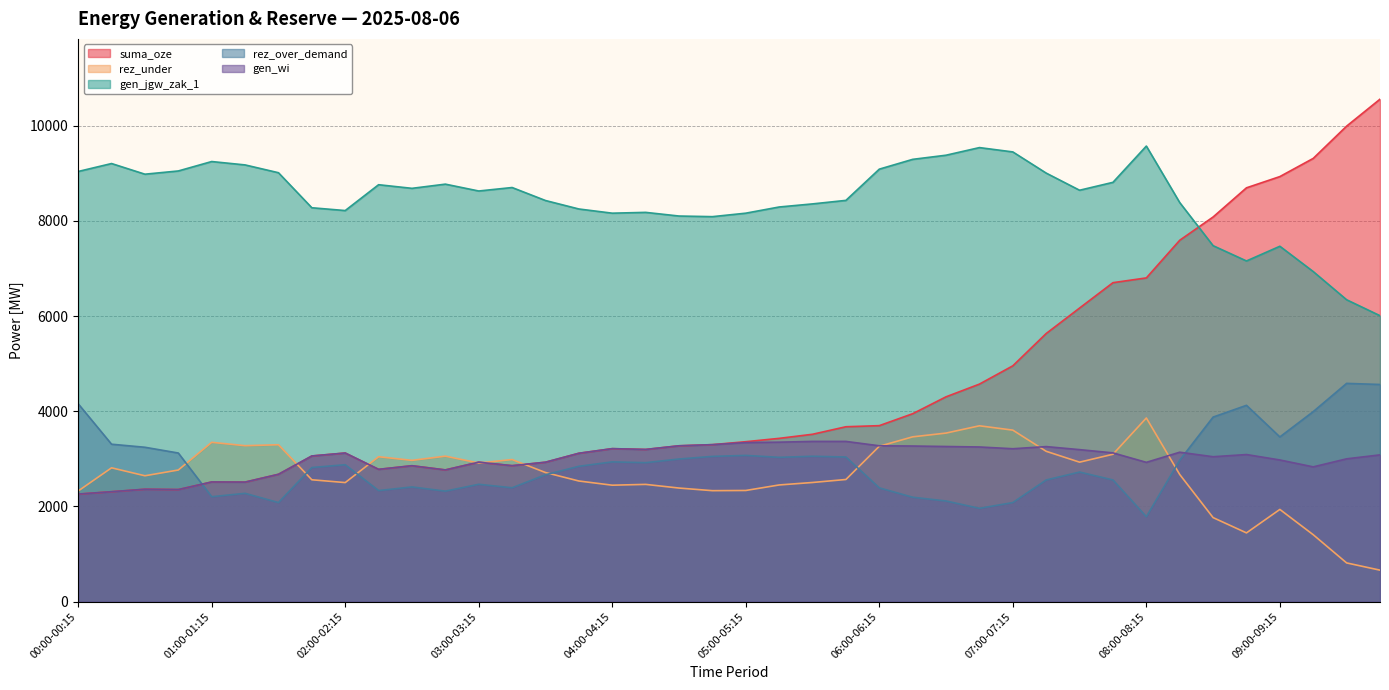

List the labels in order of rez_under value, largest first.

08:00-08:15, 06:45-07:00, 07:00-07:15, 06:30-06:45, 06:15-06:30, 01:00-01:15, 01:30-01:45, 01:15-01:30, 06:00-06:15, 07:15-07:30, 07:45-08:00, 02:45-03:00, 02:15-02:30, 03:15-03:30, 02:30-02:45, 07:30-07:45, 03:00-03:15, 00:15-00:30, 00:45-01:00, 03:30-03:45, 08:15-08:30, 00:30-00:45, 05:45-06:00, 01:45-02:00, 03:45-04:00, 05:30-05:45, 02:00-02:15, 04:15-04:30, 05:15-05:30, 04:00-04:15, 04:30-04:45, 05:00-05:15, 04:45-05:00, 00:00-00:15, 09:00-09:15, 08:30-08:45, 08:45-09:00, 09:15-09:30, 09:30-09:45, 09:45-10:00